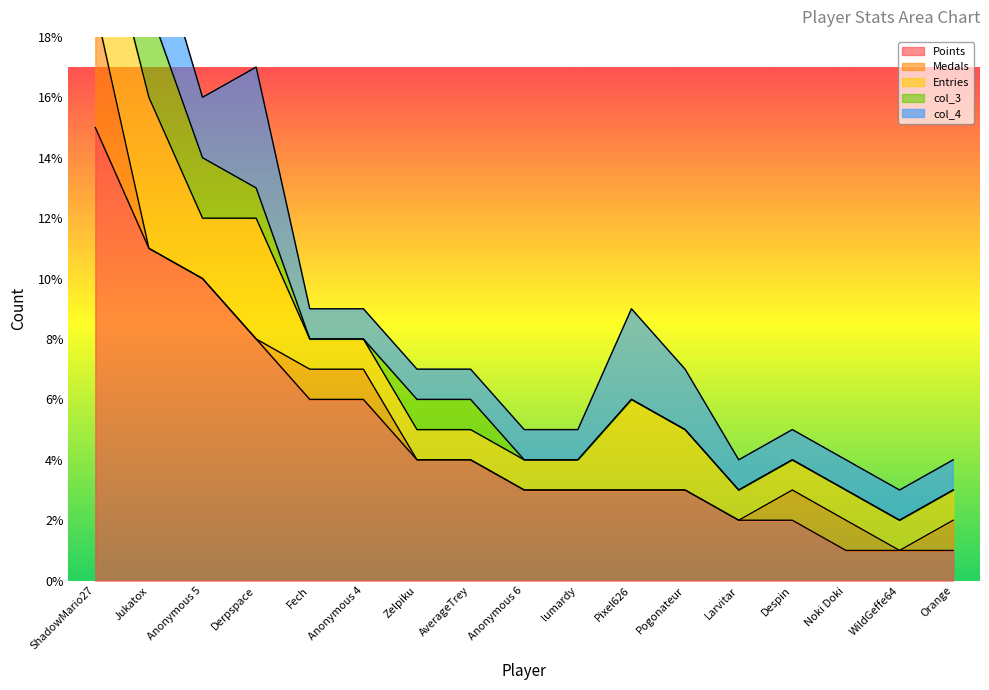

At which category does Medals reach its first local valley?

WildGeffe64